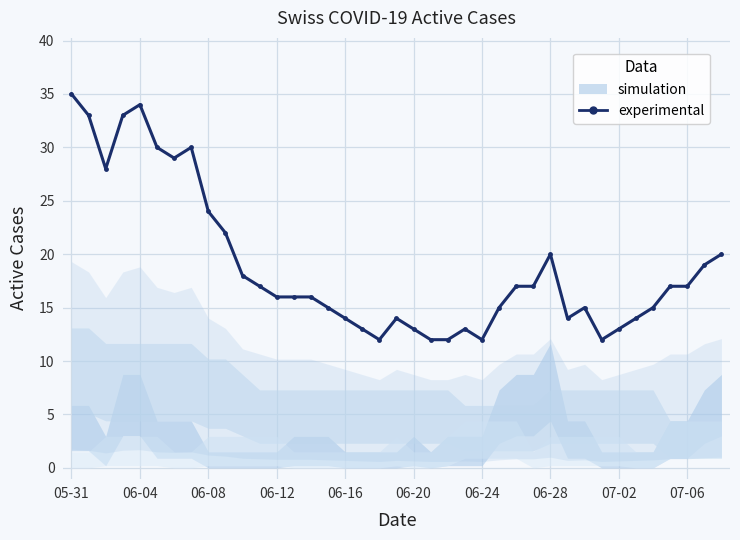

The chart shows a value of 22 at 06-04. True or false?

False